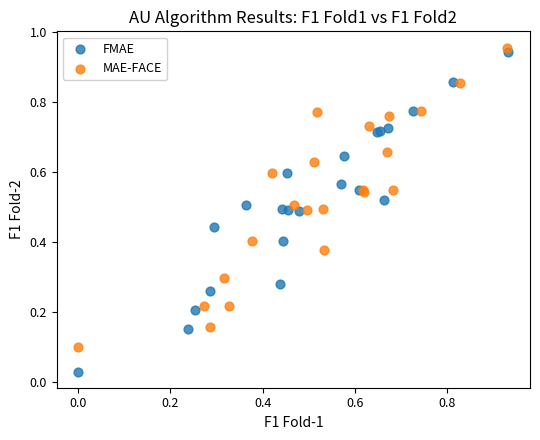

What are all the series names shown in the legend?

FMAE, MAE-FACE